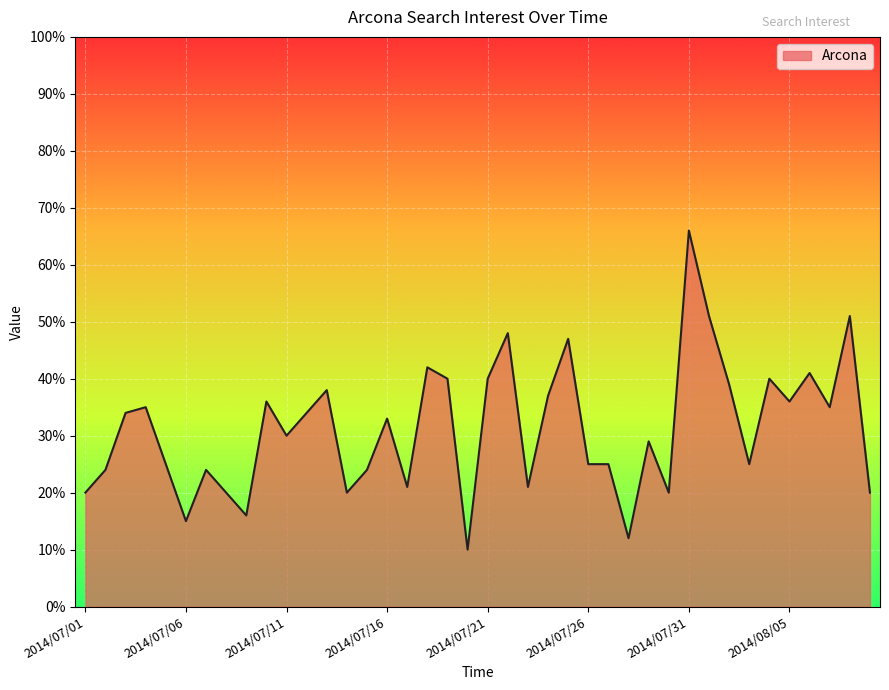

What is the smallest value displayed?

10